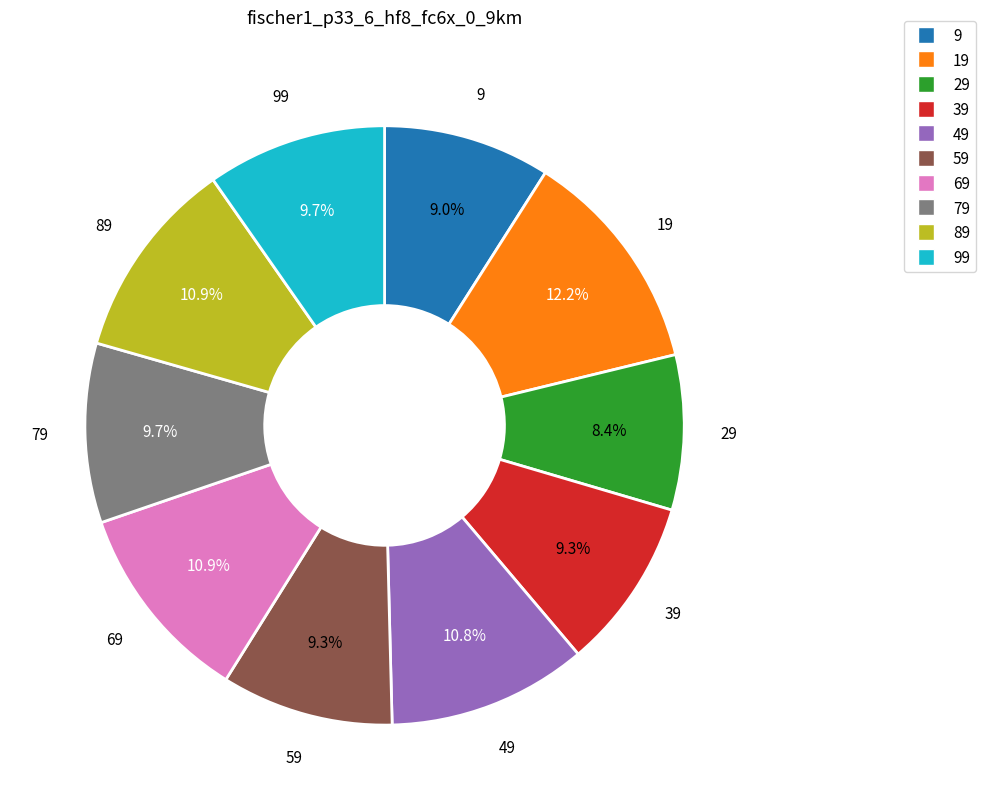

Is it true that 89 is 18% of the pie?

False